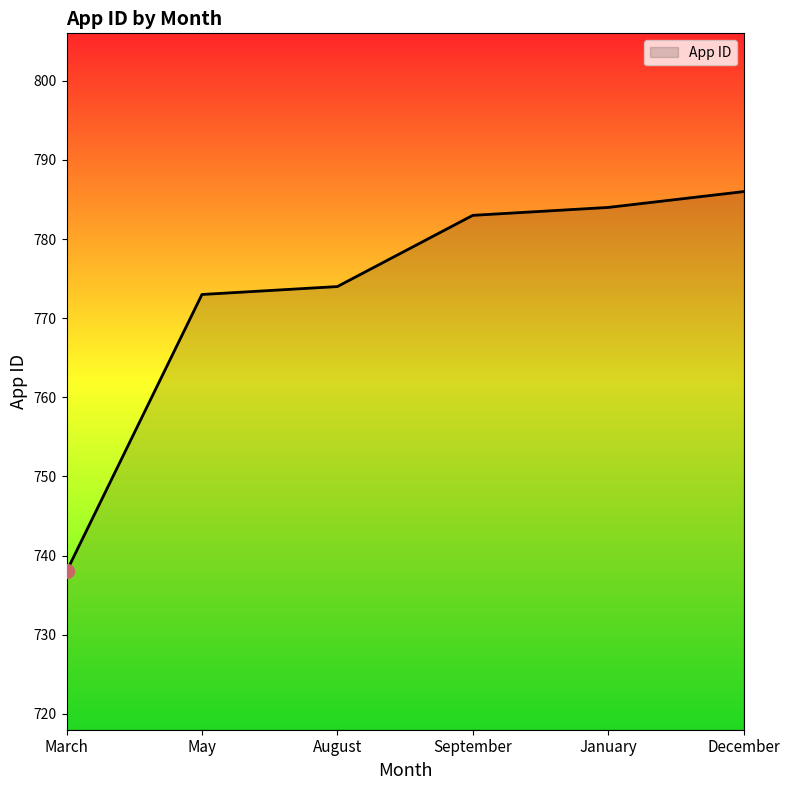

Between March and August, which is larger?

August